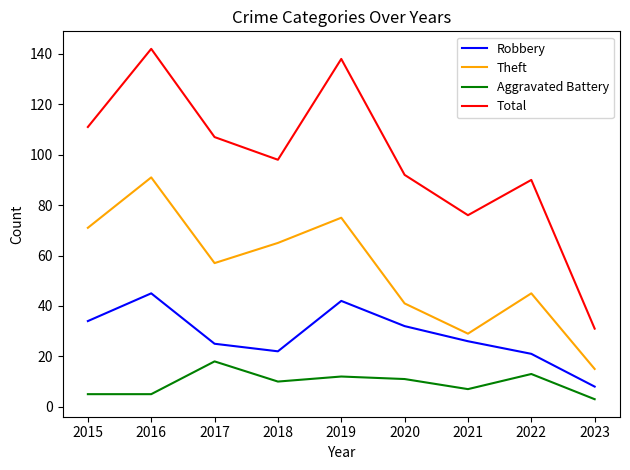

The Robbery series shows 22 at 2018. True or false?

True